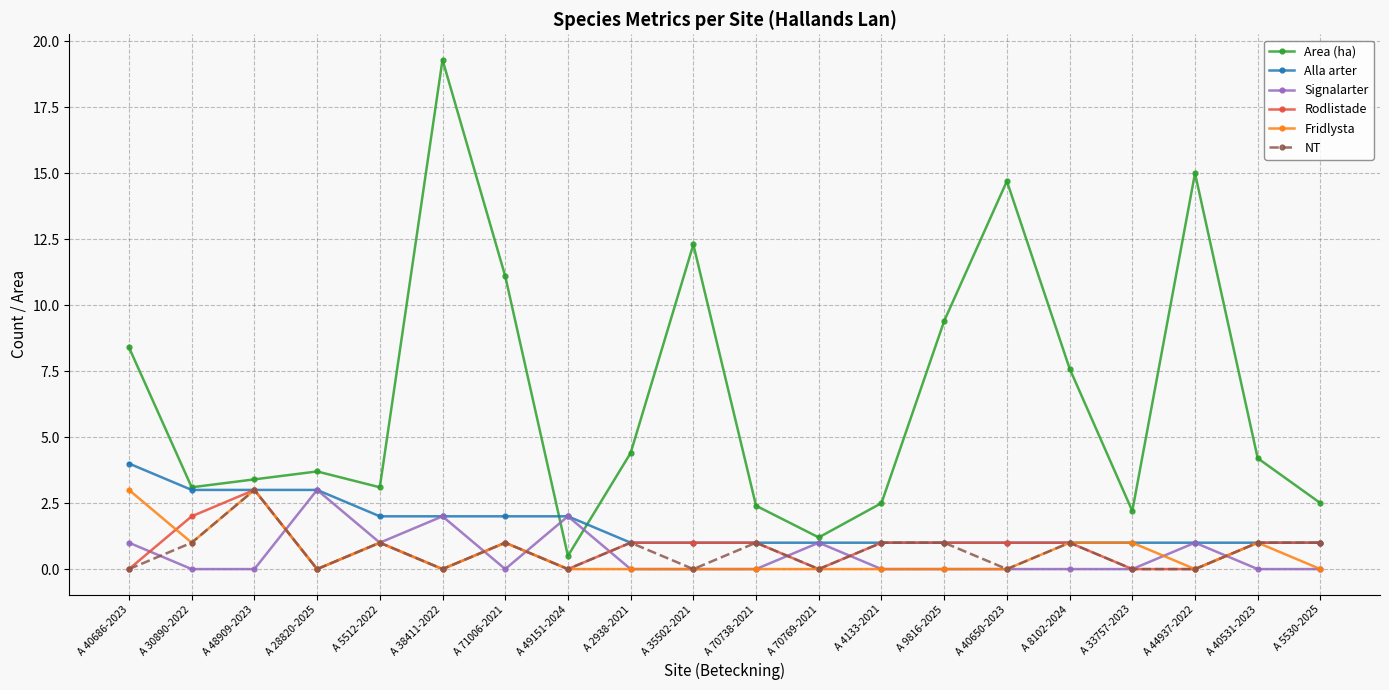

Which series has the widest spread of values?

Area (ha)